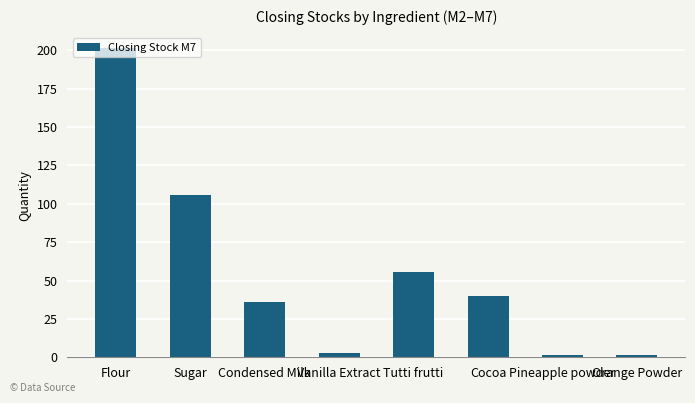

What is the maximum value shown in the chart?

201.2